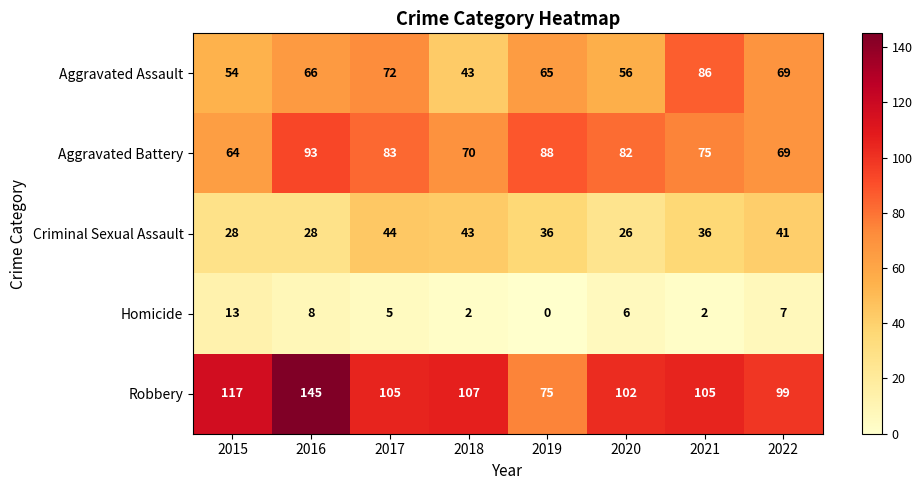

What is the sum of all Homicide values?

43